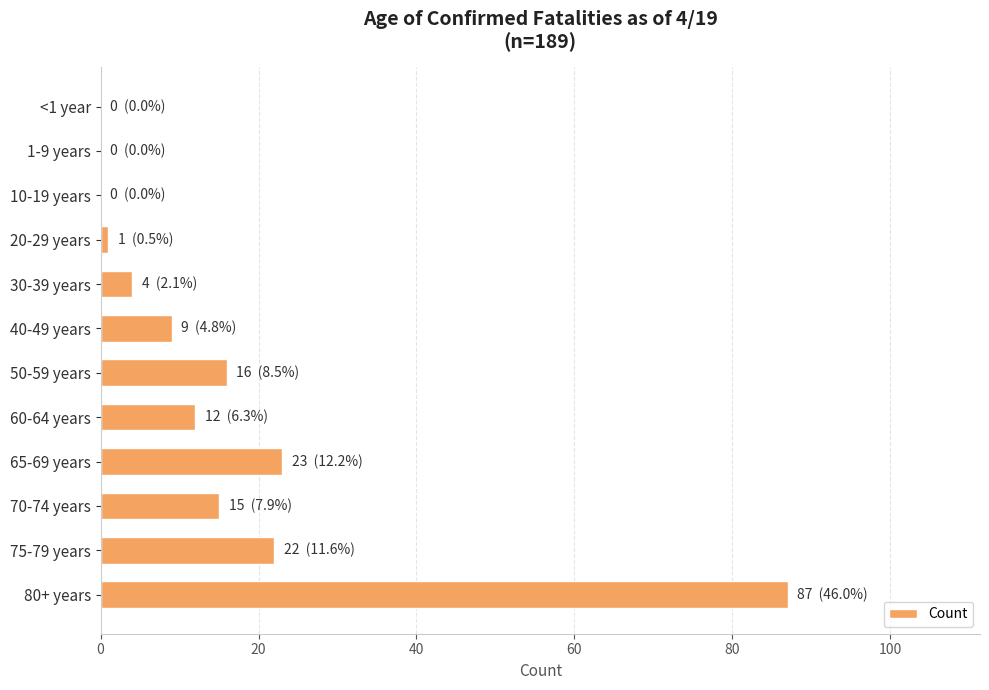

Which has a higher value, 70-74 years or 1-9 years?

70-74 years